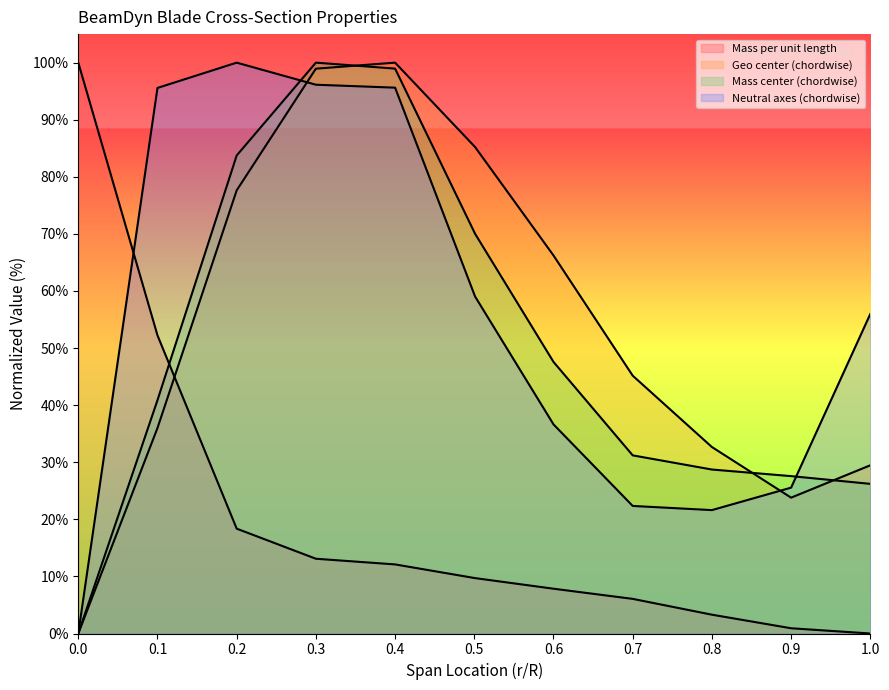

What is the label of the 1st point from the right?

1.0